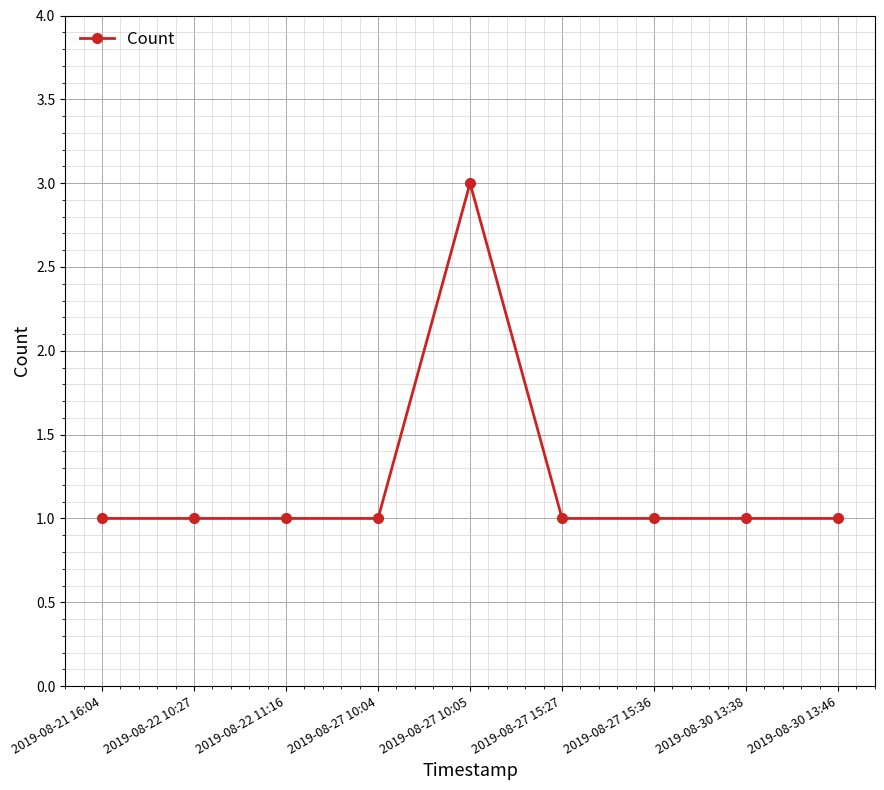

What is the label of the 2nd point from the left?

2019-08-22 10:27